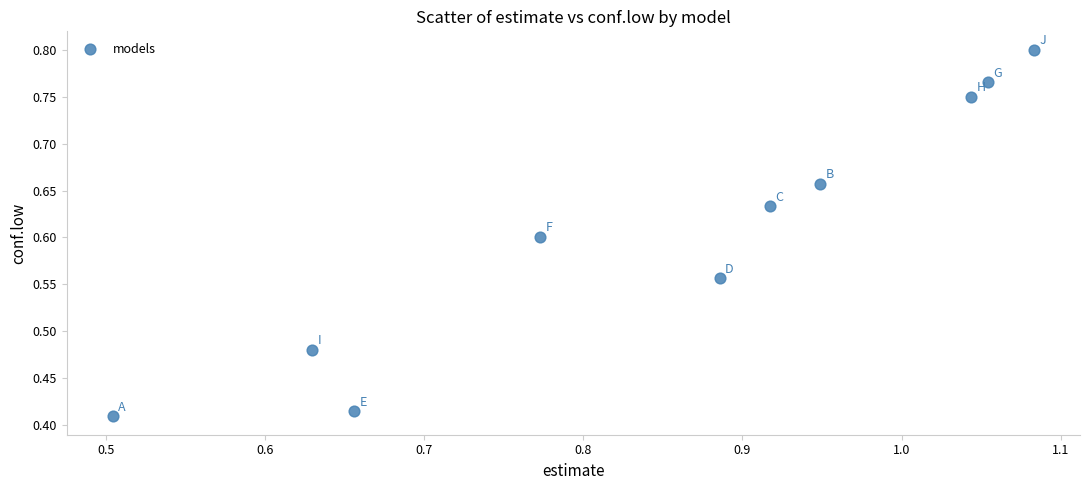

How many points are shown in the scatter plot?

10